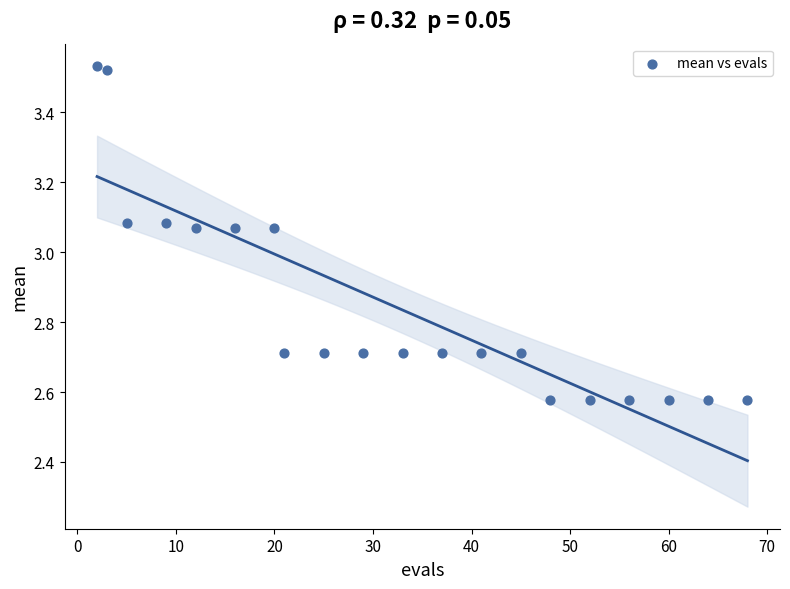

What is the range of Y values (max minus min)?

1.0